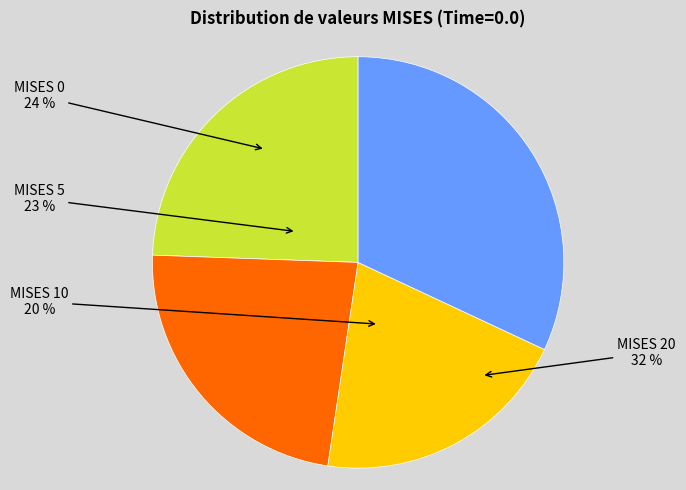

Count the number of slices in the pie.

4